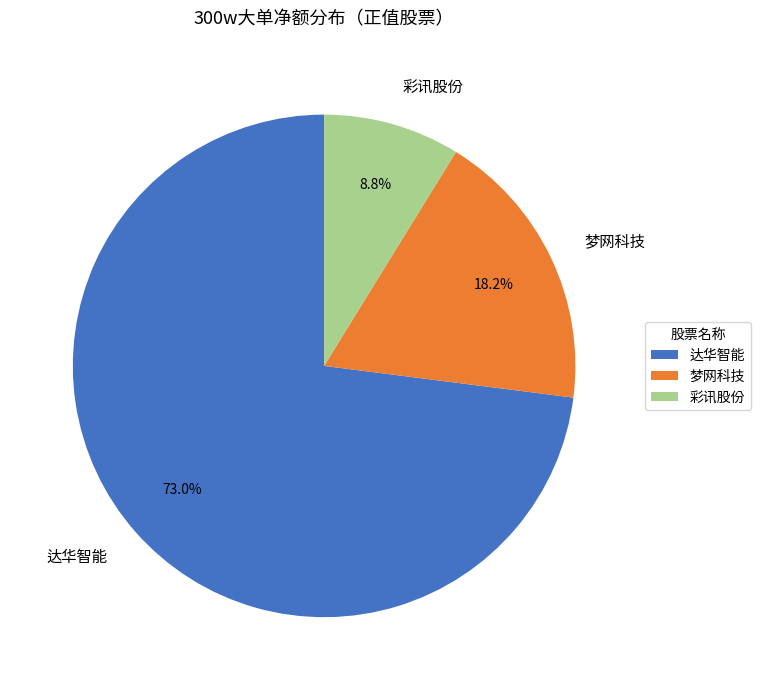

How many slices are in this pie chart?

3